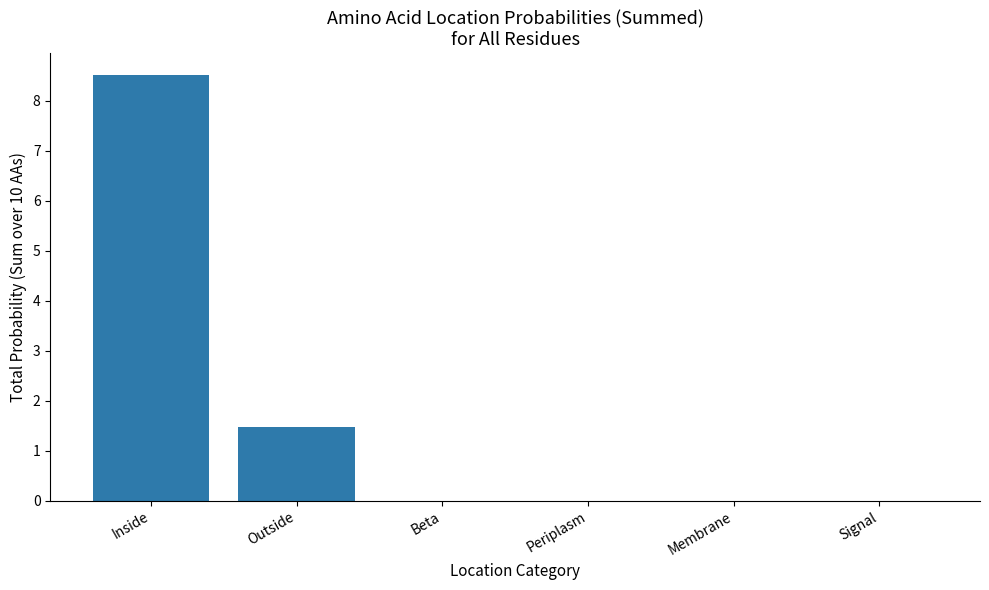

Where is the data nearest to the value 4?

Outside